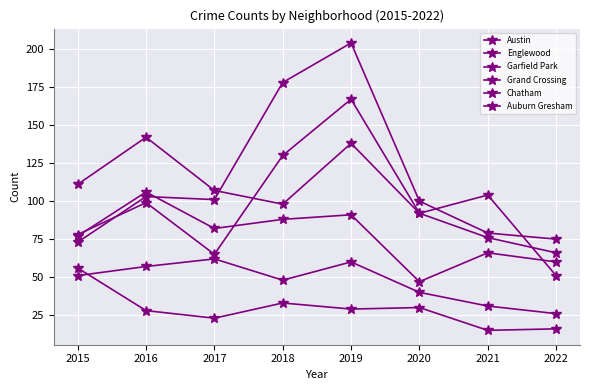

Is this an area chart (filled region under the line)?

No